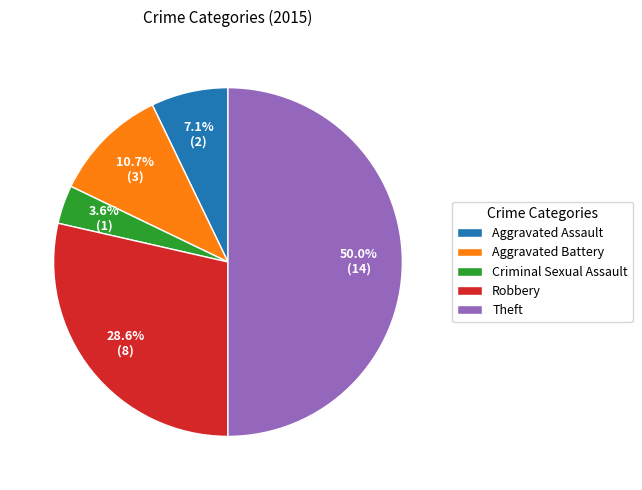

Approximately how many times larger is the value at Theft compared to Aggravated Battery?

4.7